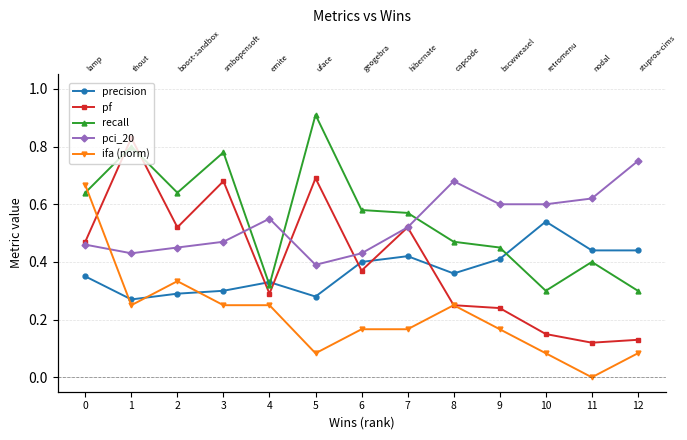

What are all the series names shown in the legend?

precision, pf, recall, pci_20, ifa (norm)